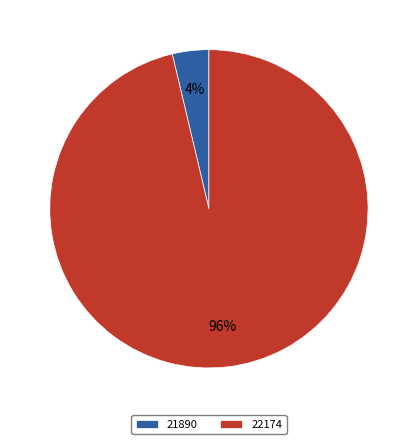

The 21890 slice represents 10% of the pie. True or false?

False